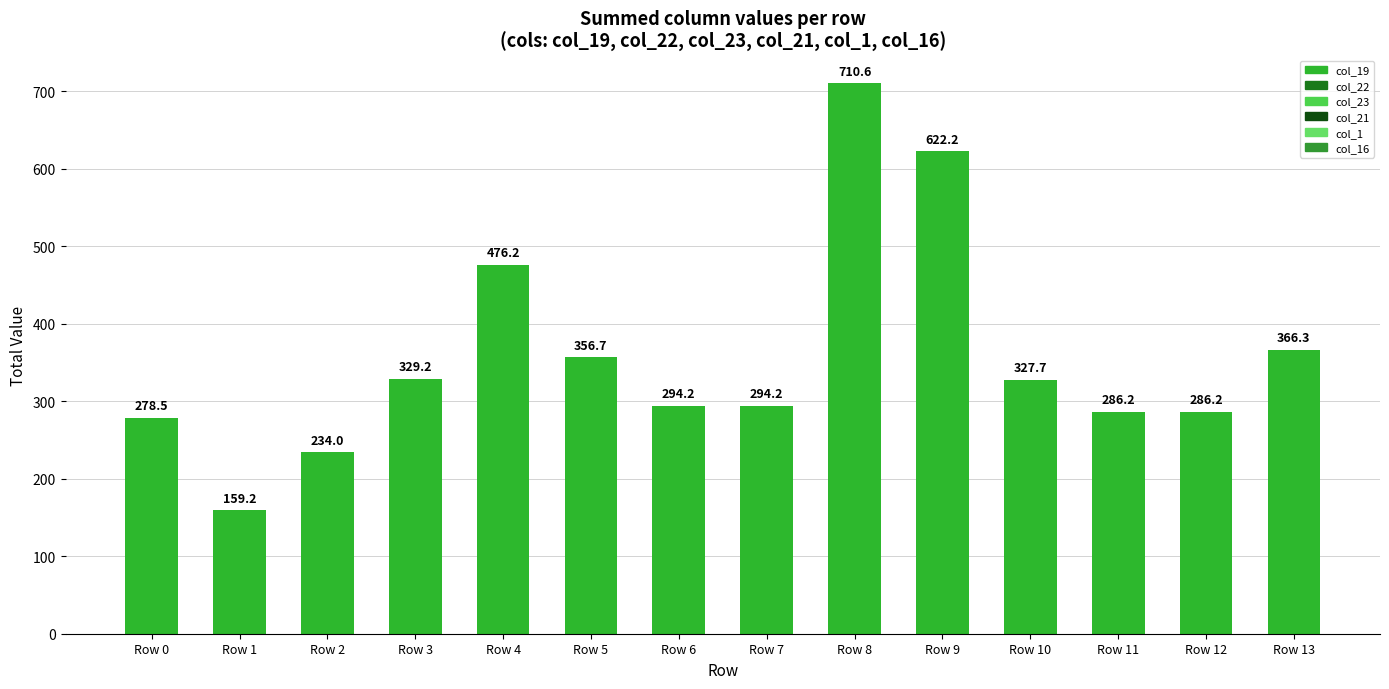

How many data points are less than 327?

7